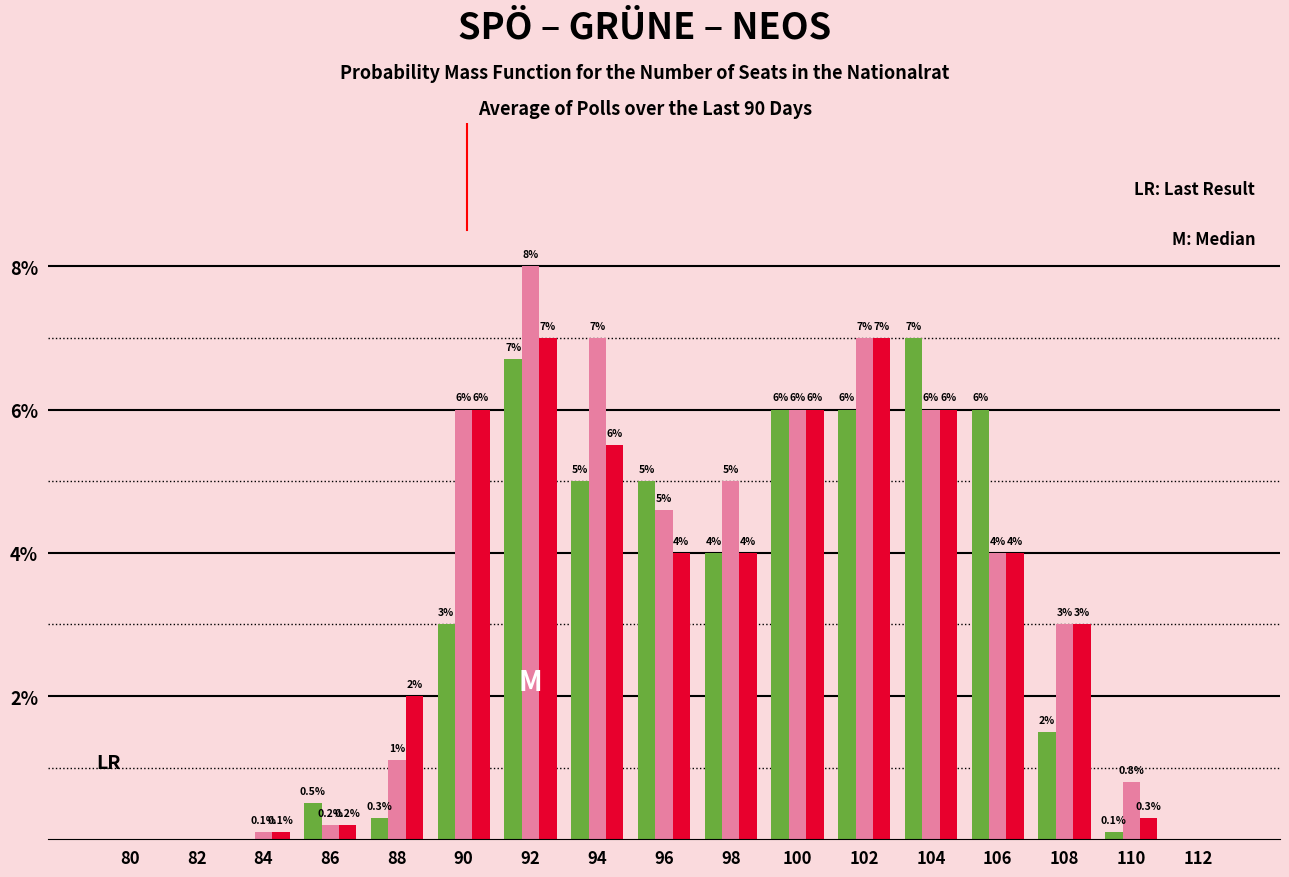

At which category is the sum across all series the highest?

92